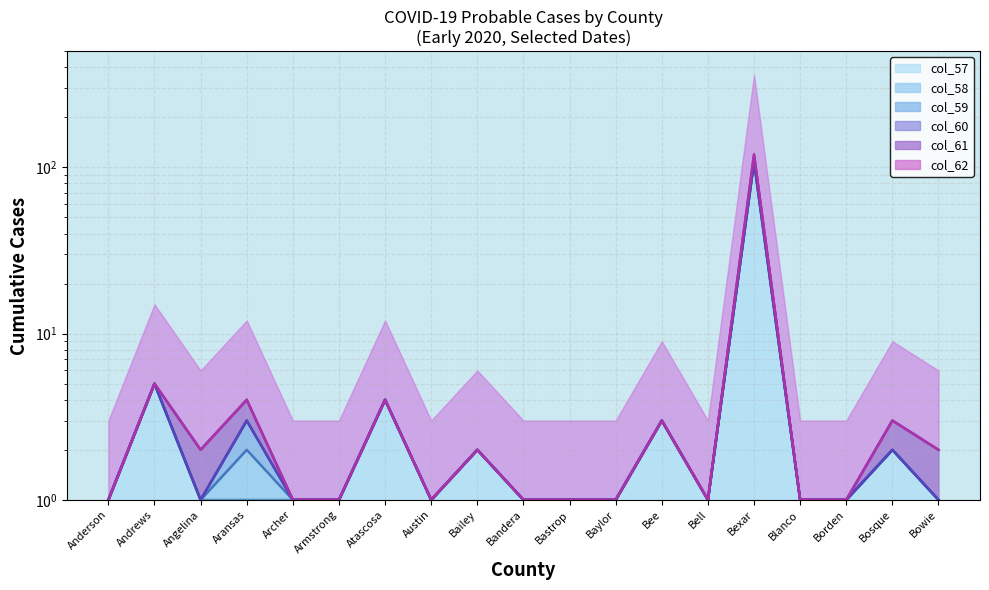

True or false: col_62 and col_58 cross at least once.

False